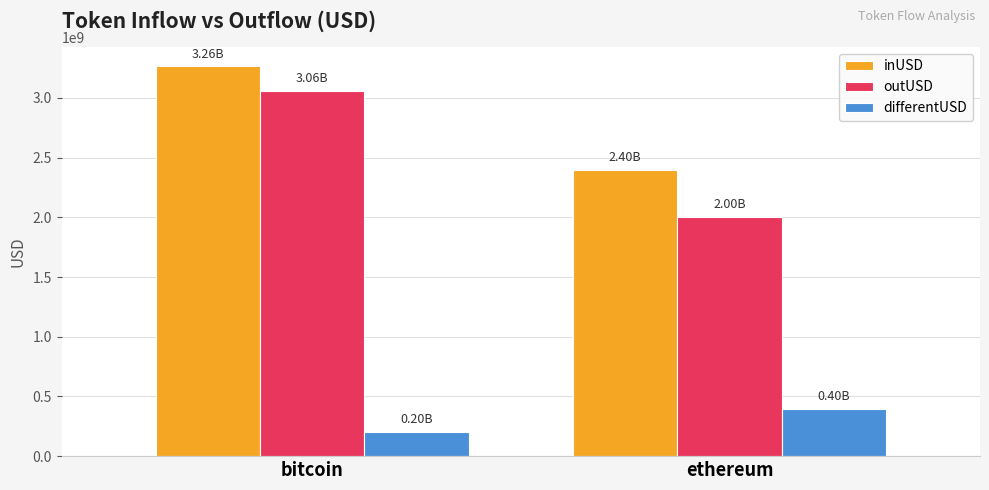

How many bars are there in each group?

3